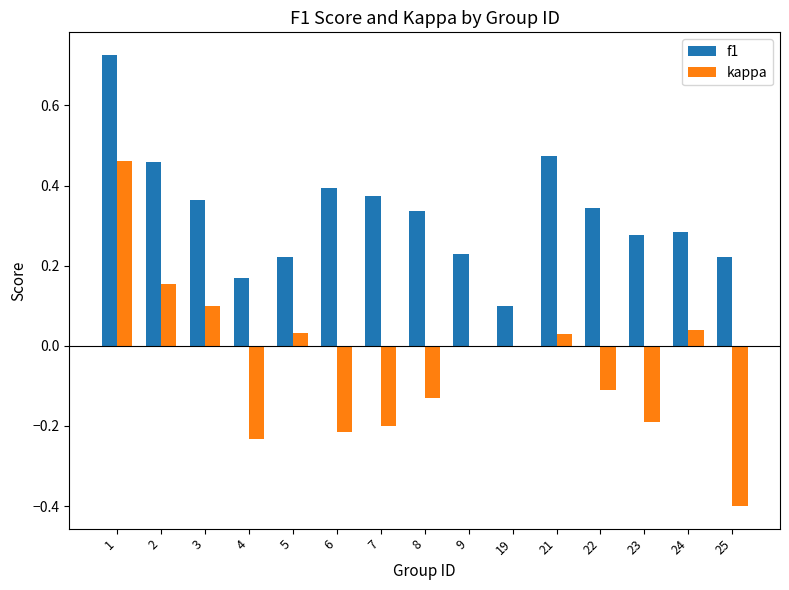

How many distinct data groups are displayed?

2